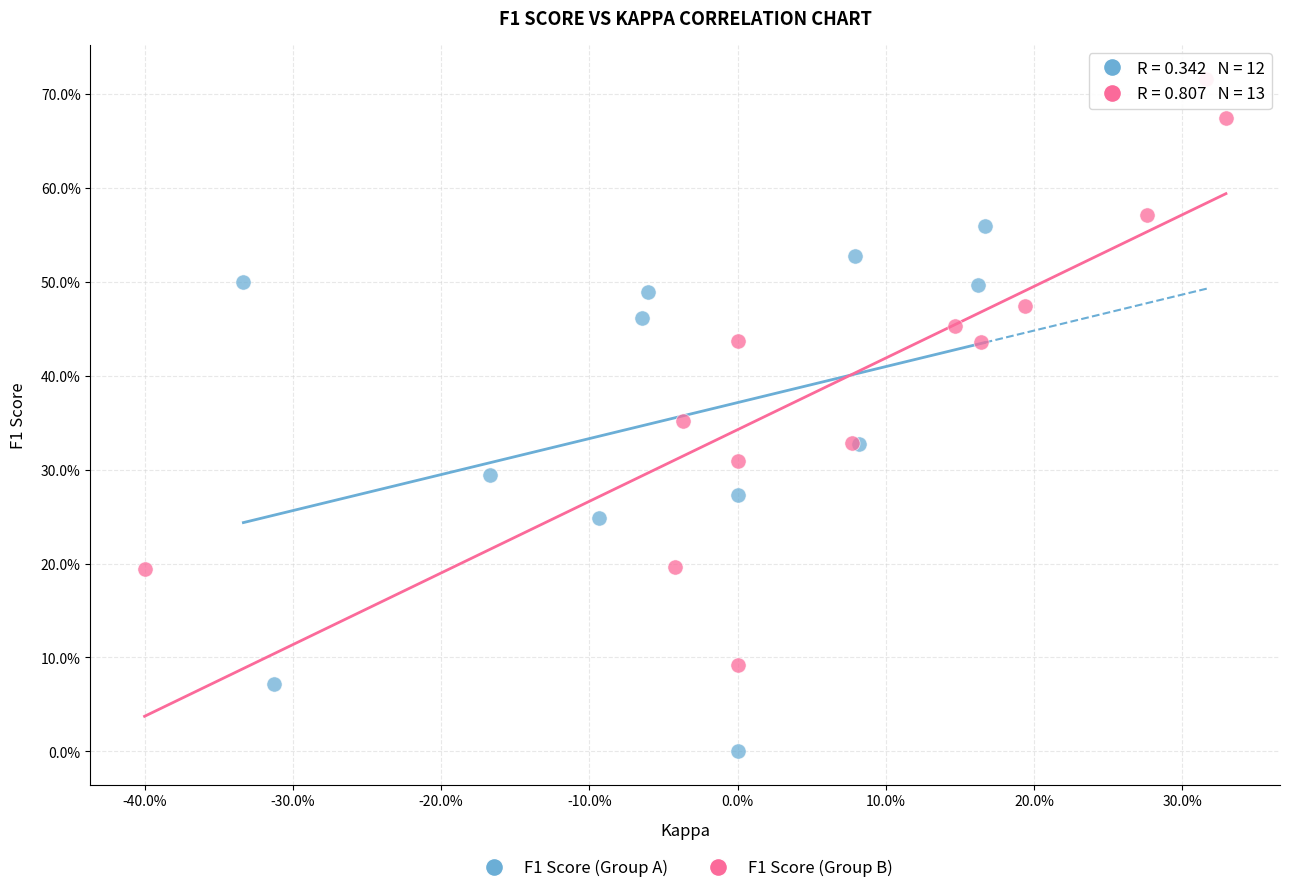

Which series reaches the maximum Y coordinate?

F1 Score (Group B)